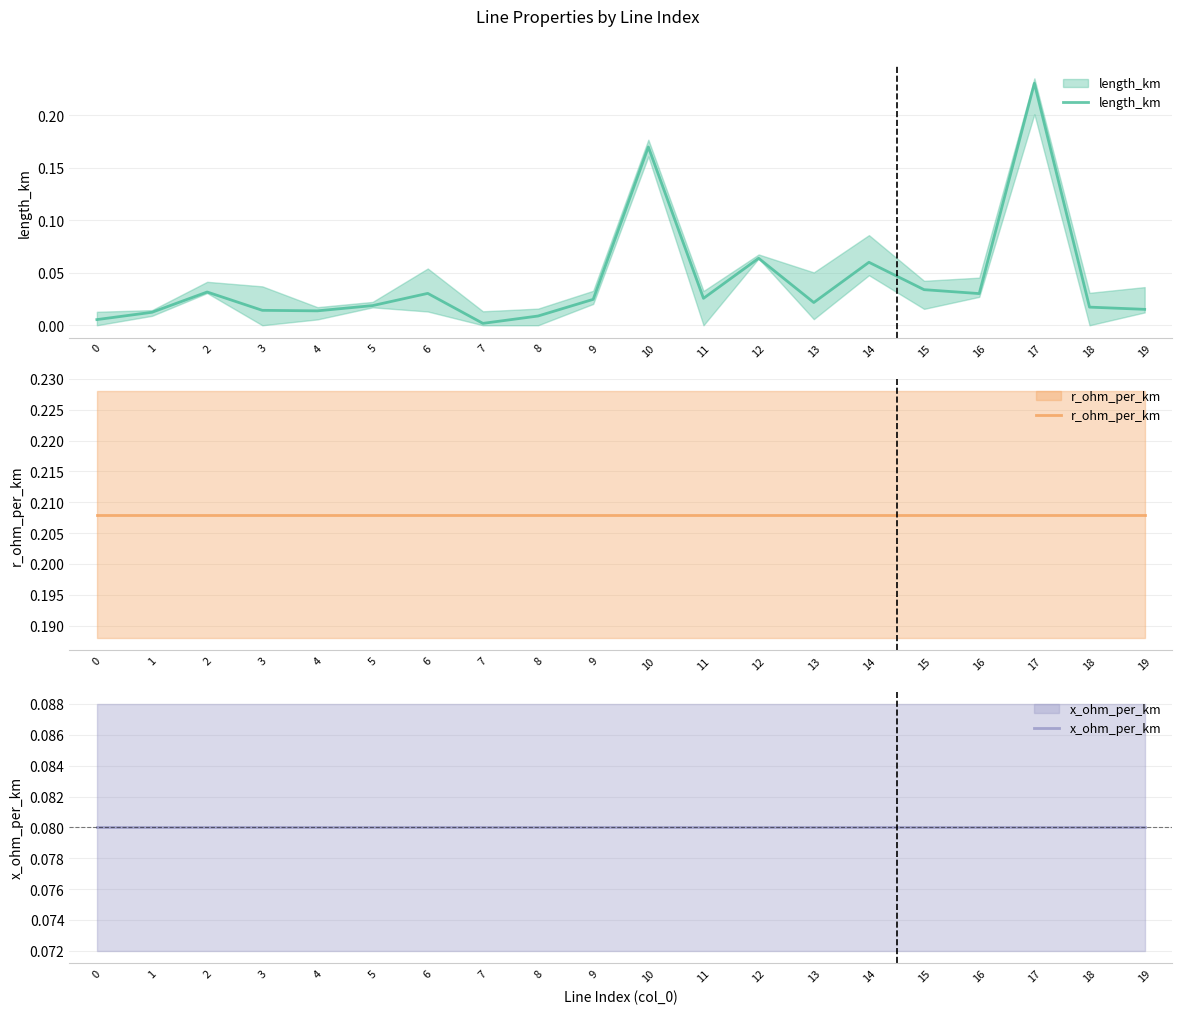

At which label is length_km closest to 0?

7